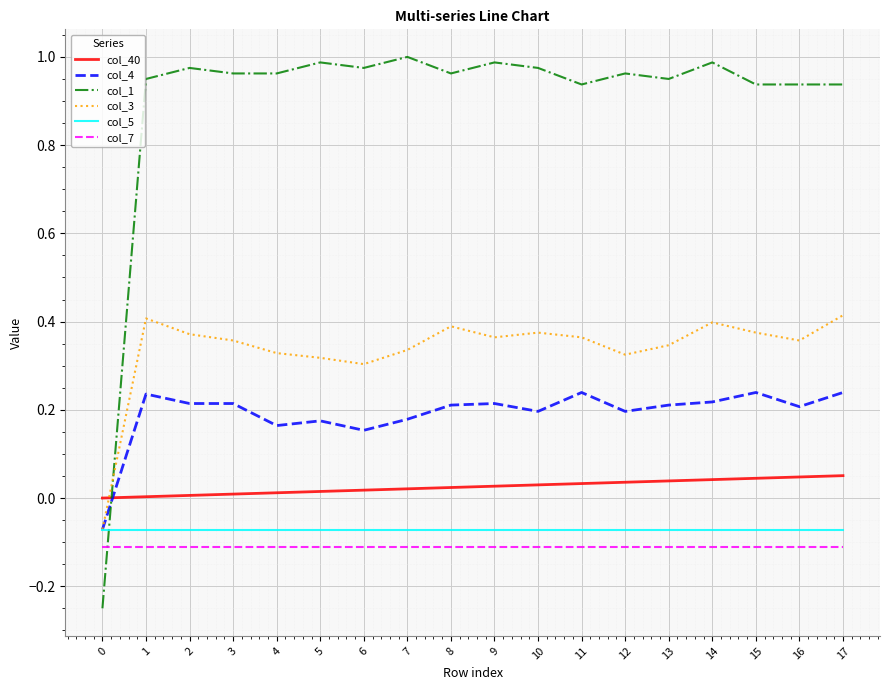

Is the value of col_5 at 4 greater than the value of col_1 at 12?

No